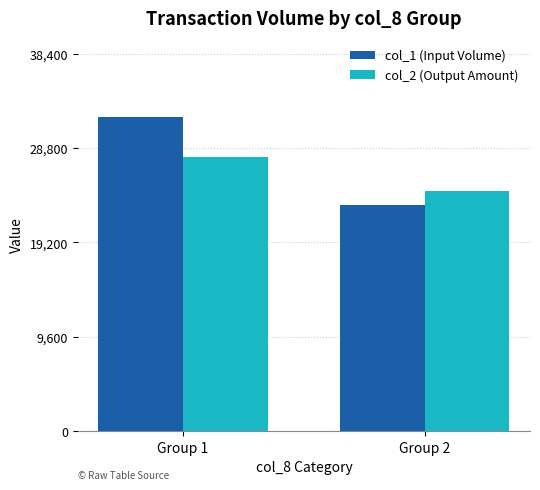

Is the value of col_1 (Input Volume) at Group 1 greater than the value of col_2 (Output Amount) at Group 2?

Yes